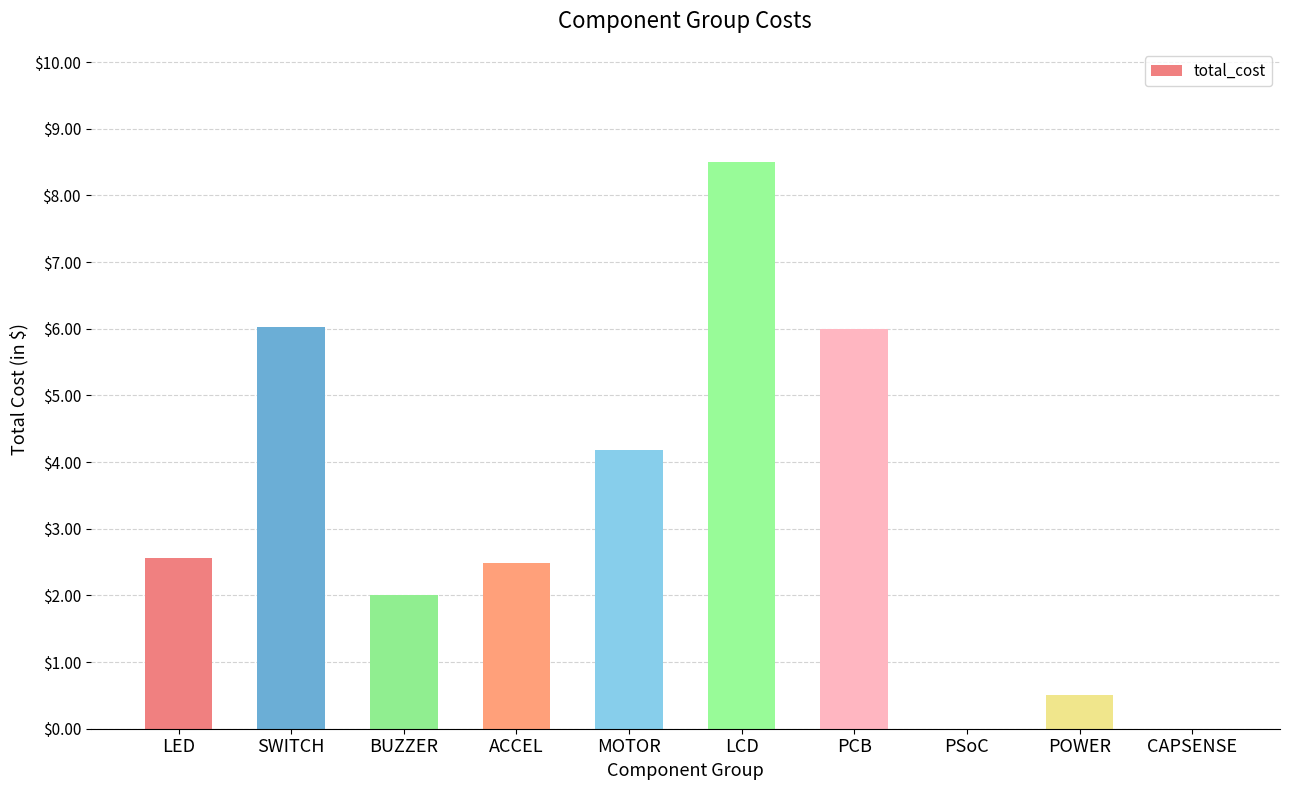

What is the sum of all values?

32.3